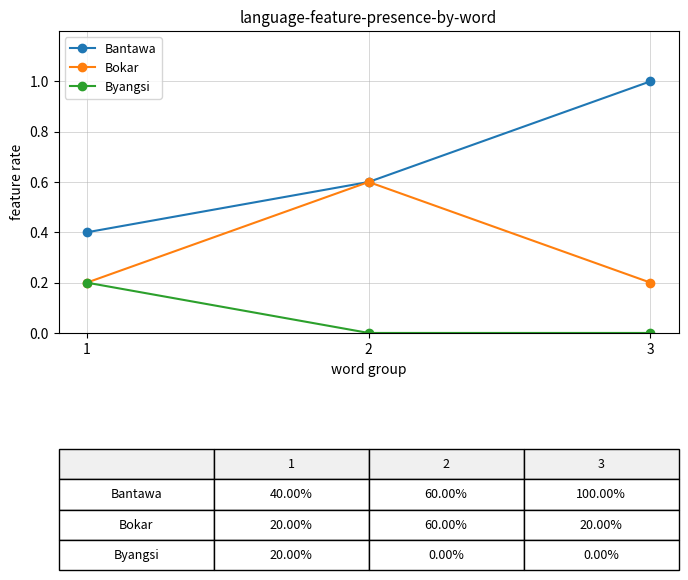

List the series in order of their peak value, highest first.

Bantawa, Bokar, Byangsi